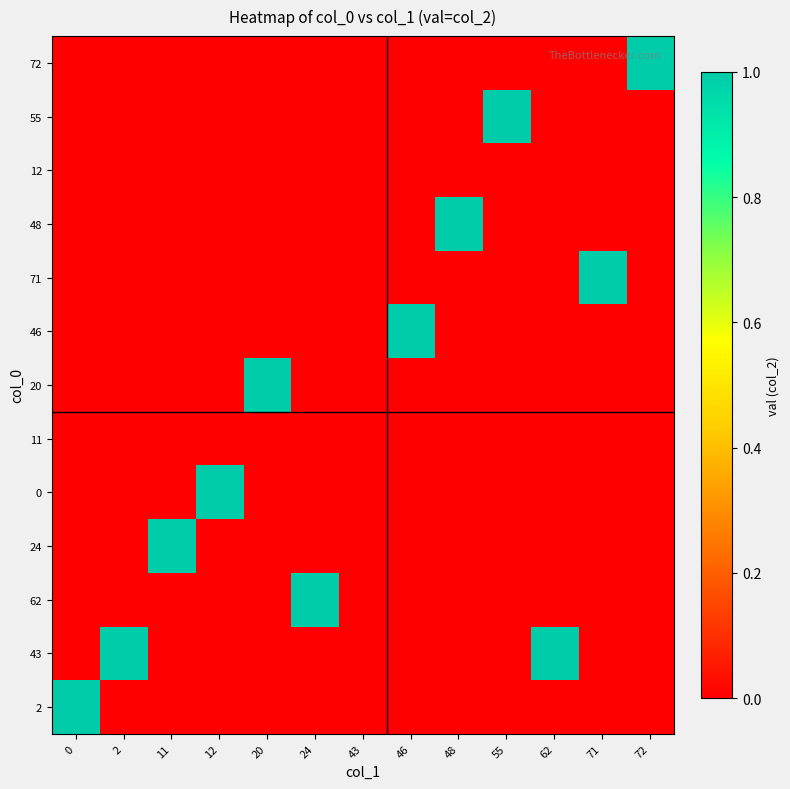

Reading left to right, extract all data points from this chart.

72: 0=0	2=0	11=0	12=0	20=0	24=0	43=0	46=0	48=0	55=0	62=0	71=0	72=1
55: 0=0	2=0	11=0	12=0	20=0	24=0	43=0	46=0	48=0	55=1	62=0	71=0	72=0
12: 0=0	2=0	11=0	12=0	20=0	24=0	43=0	46=0	48=0	55=0	62=0	71=0	72=0
48: 0=0	2=0	11=0	12=0	20=0	24=0	43=0	46=0	48=1	55=0	62=0	71=0	72=0
71: 0=0	2=0	11=0	12=0	20=0	24=0	43=0	46=0	48=0	55=0	62=0	71=1	72=0
46: 0=0	2=0	11=0	12=0	20=0	24=0	43=0	46=1	48=0	55=0	62=0	71=0	72=0
20: 0=0	2=0	11=0	12=0	20=1	24=0	43=0	46=0	48=0	55=0	62=0	71=0	72=0
11: 0=0	2=0	11=0	12=0	20=0	24=0	43=0	46=0	48=0	55=0	62=0	71=0	72=0
0: 0=0	2=0	11=0	12=1	20=0	24=0	43=0	46=0	48=0	55=0	62=0	71=0	72=0
24: 0=0	2=0	11=1	12=0	20=0	24=0	43=0	46=0	48=0	55=0	62=0	71=0	72=0
62: 0=0	2=0	11=0	12=0	20=0	24=1	43=0	46=0	48=0	55=0	62=0	71=0	72=0
43: 0=0	2=1	11=0	12=0	20=0	24=0	43=0	46=0	48=0	55=0	62=1	71=0	72=0
2: 0=1	2=0	11=0	12=0	20=0	24=0	43=0	46=0	48=0	55=0	62=0	71=0	72=0